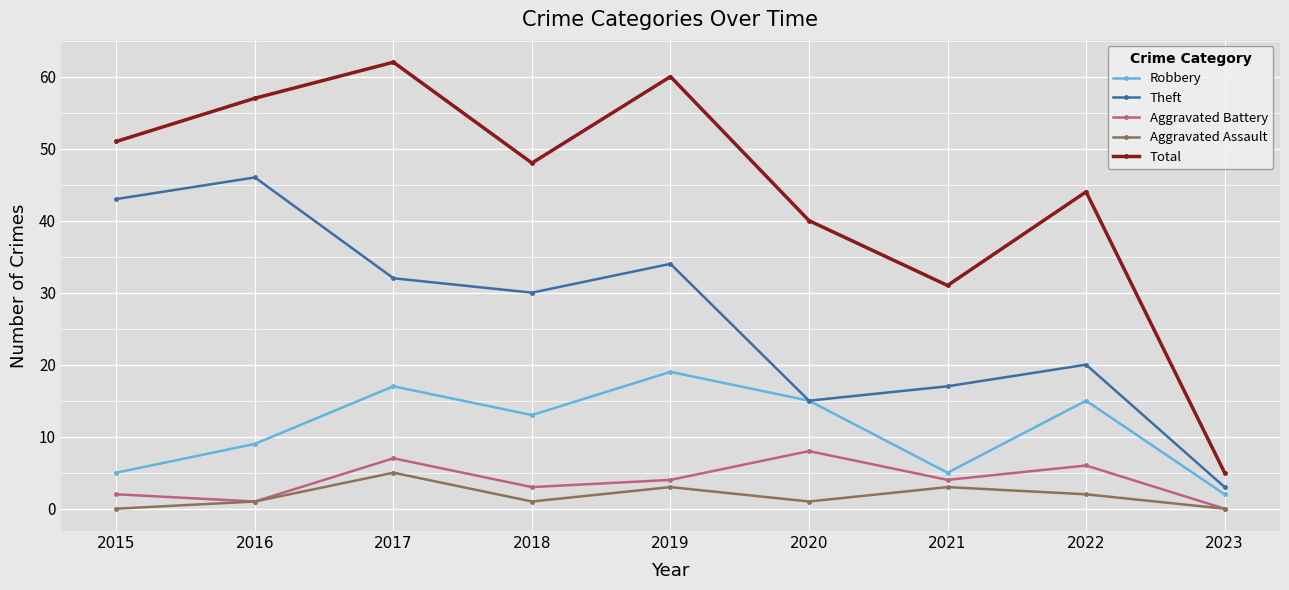

Rank the series by their maximum value, from lowest to highest.

Aggravated Assault, Aggravated Battery, Robbery, Theft, Total